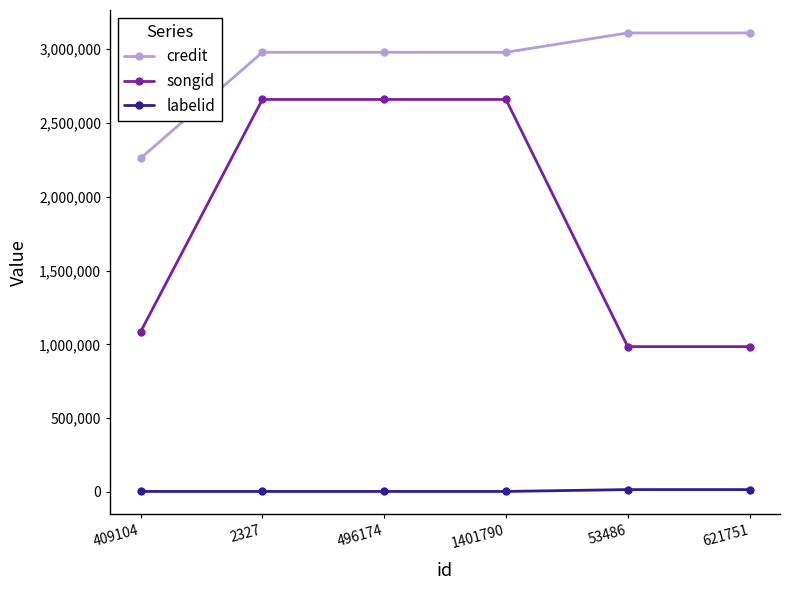

Is the value of credit at 2327 greater than the value of songid at 409104?

Yes